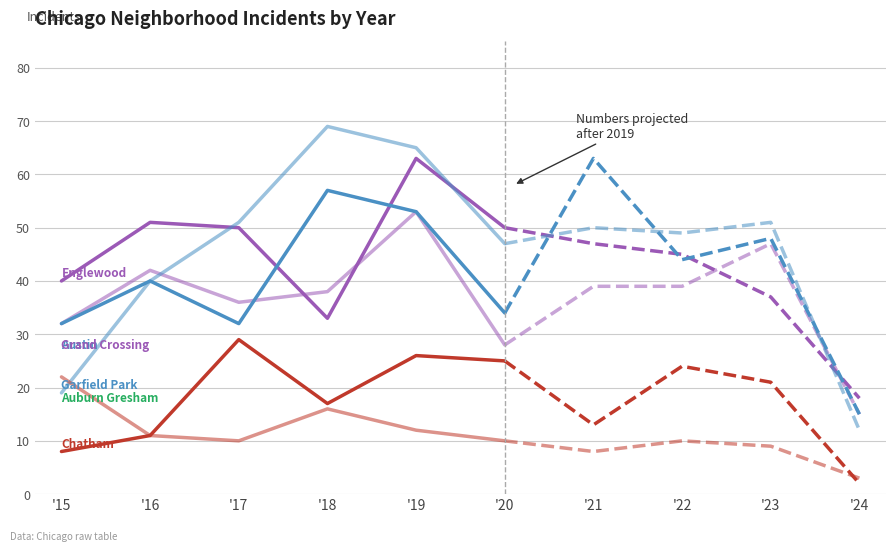

At how many categories does at least one series exceed 4?

10